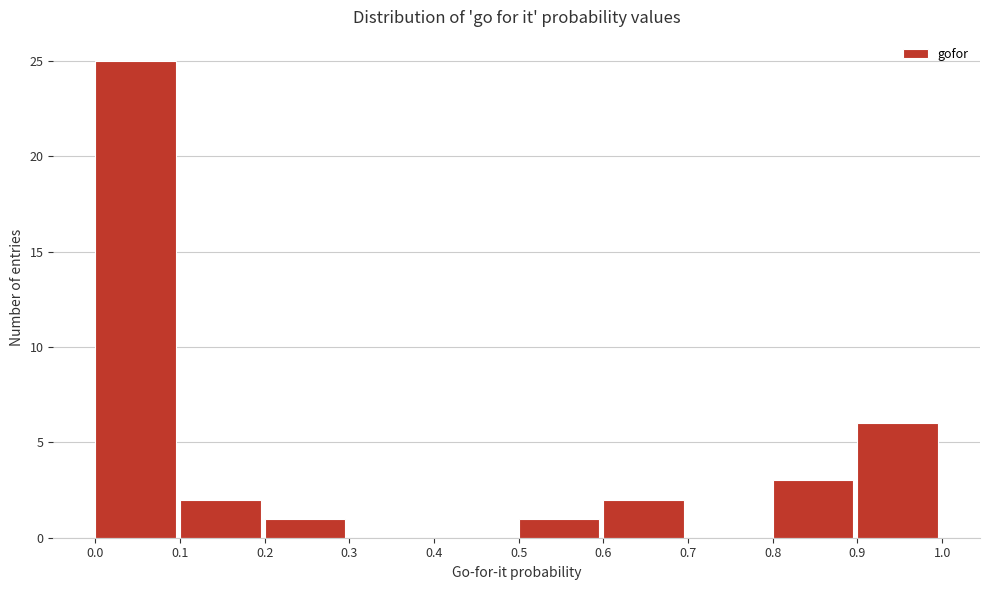

How tall is the bar that spans 0.8 to 0.9 on the x-axis? The values are not printed on the chart, so give them approximately, as read against the axis.

3